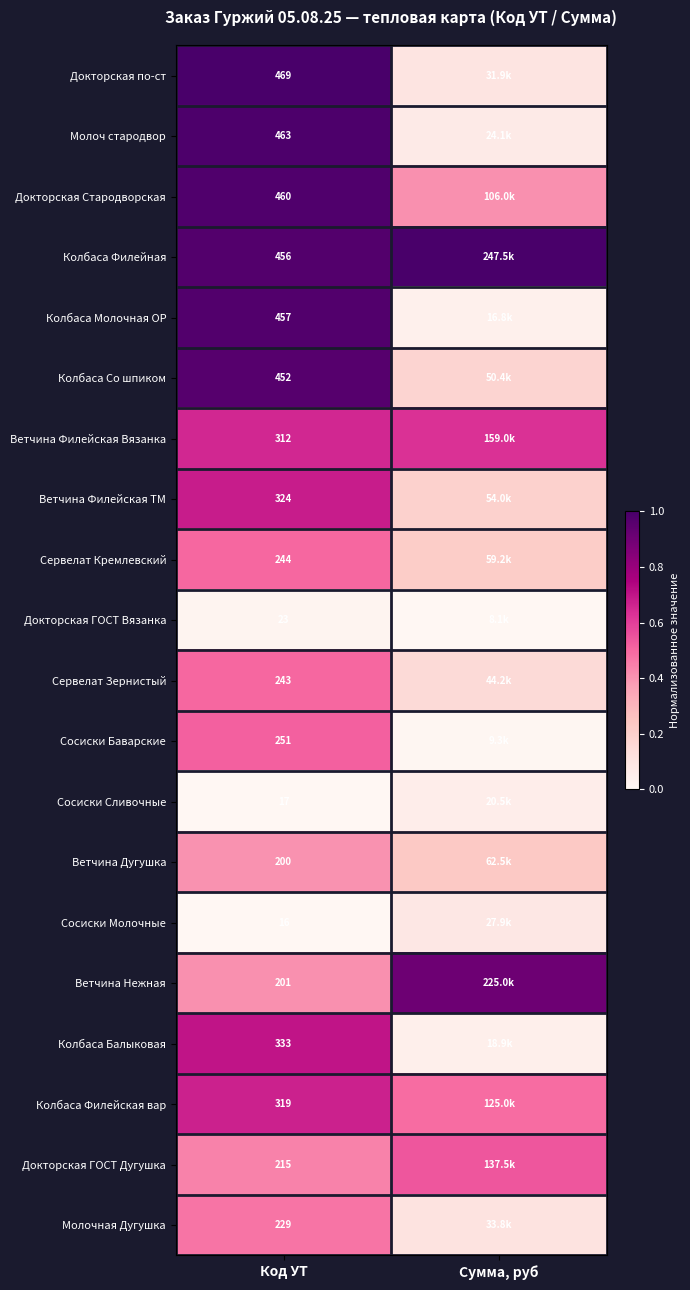

Is it true that Ветчина Нежная equals 0.6 at Код УТ?

False